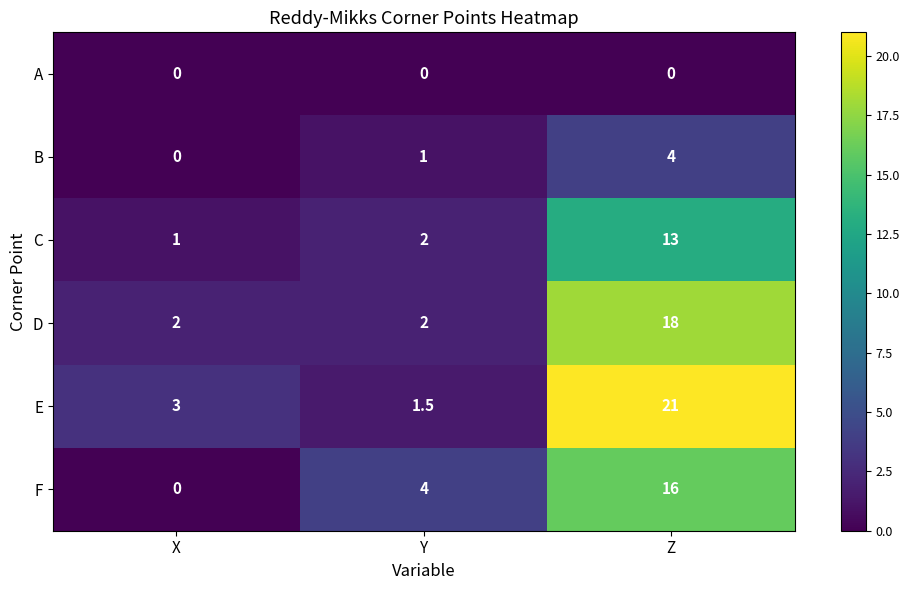

What is the spread (max minus min) of values at X?

3.0